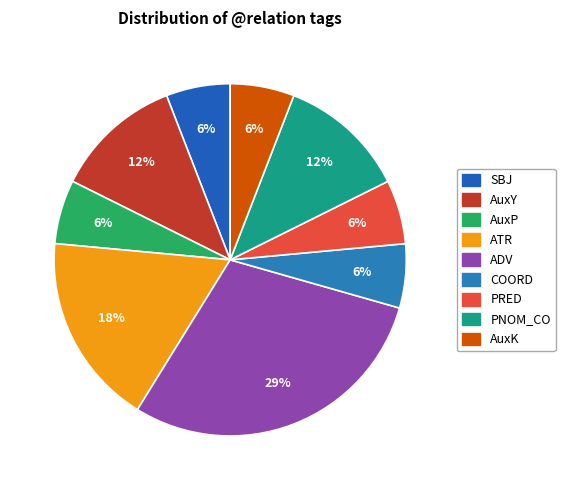

Which slice is the largest?

ADV